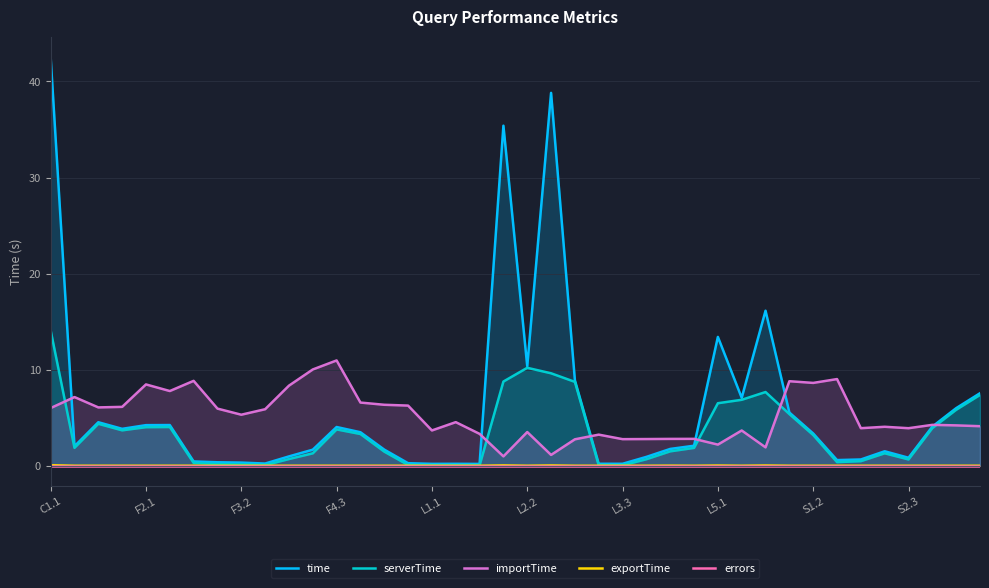

Reading left to right, extract all data points from this chart.

time: 42.5	2.0	4.5	3.8	4.2	4.2	0.4	0.4	0.3	0.2	1.0	1.7	4.0	3.5	1.7	0.3	0.2	0.2	0.2	35.4	10.4	38.8	8.9	0.2	0.2	0.9	1.7	2.1	13.4	7.1	16.1	5.5	3.4	0.6	0.7	1.5	0.8	4.1	6.0	7.5
serverTime: 14.1	1.9	4.4	3.7	4.0	4.0	0.3	0.2	0.1	0.1	0.7	1.3	3.8	3.3	1.5	0.1	0.0	0.0	0.0	8.8	10.2	9.6	8.7	0.0	0.0	0.7	1.5	1.9	6.5	6.9	7.7	5.4	3.2	0.4	0.5	1.3	0.7	3.9	5.8	7.4
importTime: 6.0	7.1	6.1	6.1	8.5	7.8	8.8	5.9	5.3	5.9	8.3	10.0	11.0	6.6	6.3	6.3	3.7	4.5	3.3	1.0	3.5	1.1	2.8	3.2	2.8	2.8	2.8	2.8	2.2	3.7	1.9	8.8	8.6	9.0	3.9	4.1	3.9	4.3	4.2	4.1
exportTime: 0.1	0.0	0.0	0.0	0.0	0.0	0.0	0.0	0.0	0.0	0.0	0.0	0.0	0.0	0.0	0.0	0.0	0.0	0.0	0.0	0.0	0.0	0.0	0.0	0.0	0.0	0.0	0.0	0.0	0.0	0.0	0.0	0.0	0.0	0.0	0.0	0.0	0.0	0.0	0.0
errors: 0.0	0.0	0.0	0.0	0.0	0.0	0.0	0.0	0.0	0.0	0.0	0.0	0.0	0.0	0.0	0.0	0.0	0.0	0.0	0.0	0.0	0.0	0.0	0.0	0.0	0.0	0.0	0.0	0.0	0.0	0.0	0.0	0.0	0.0	0.0	0.0	0.0	0.0	0.0	0.0